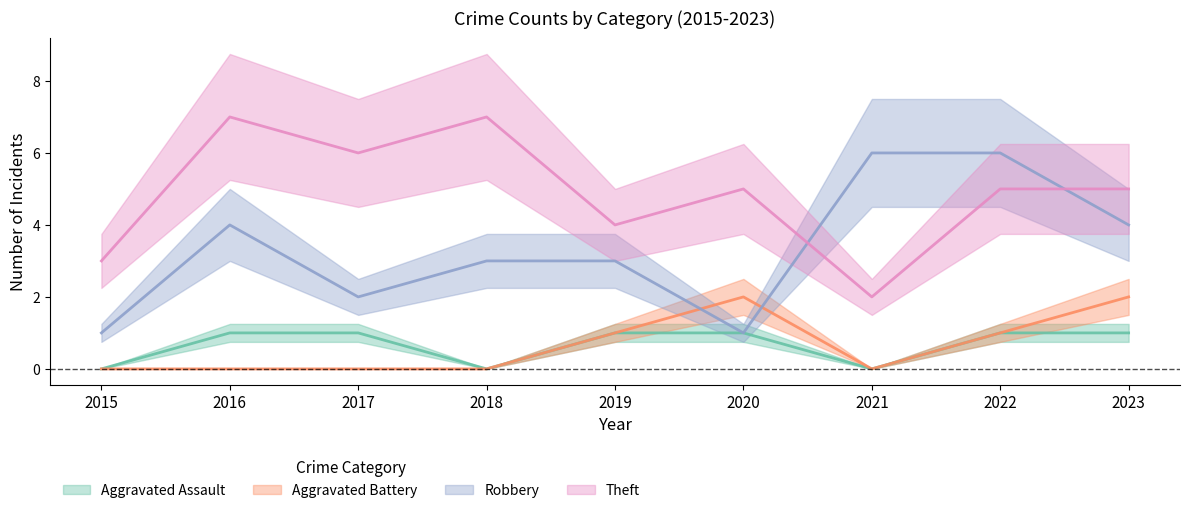

Where is the first local minimum for Theft?

2017